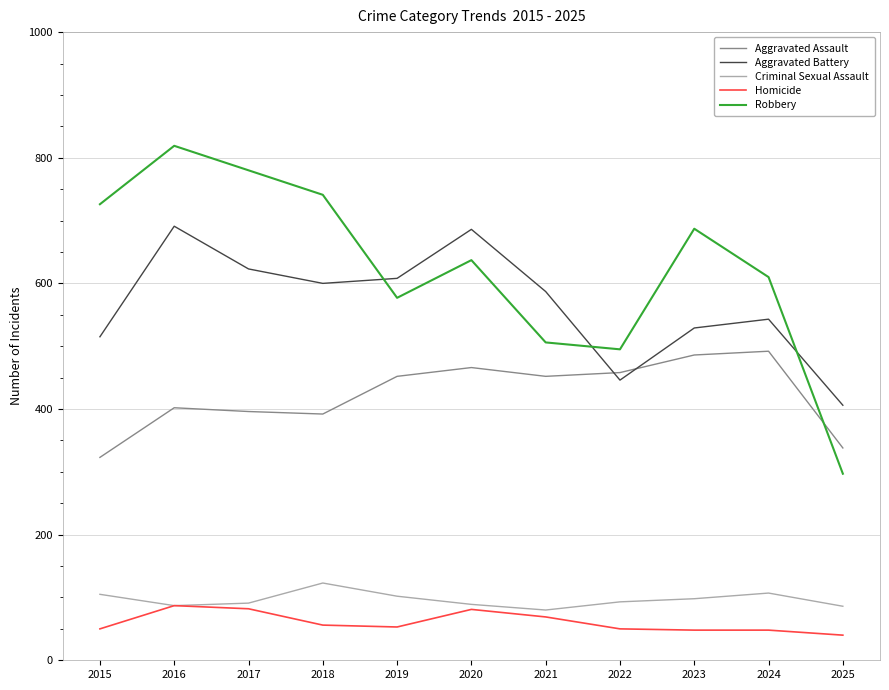

At how many categories does at least one series exceed 600?

8